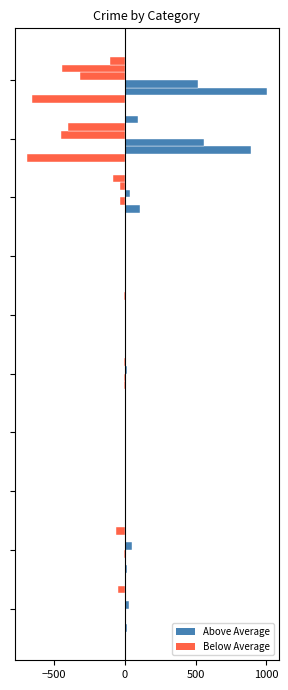

Are the bars horizontal?

Yes